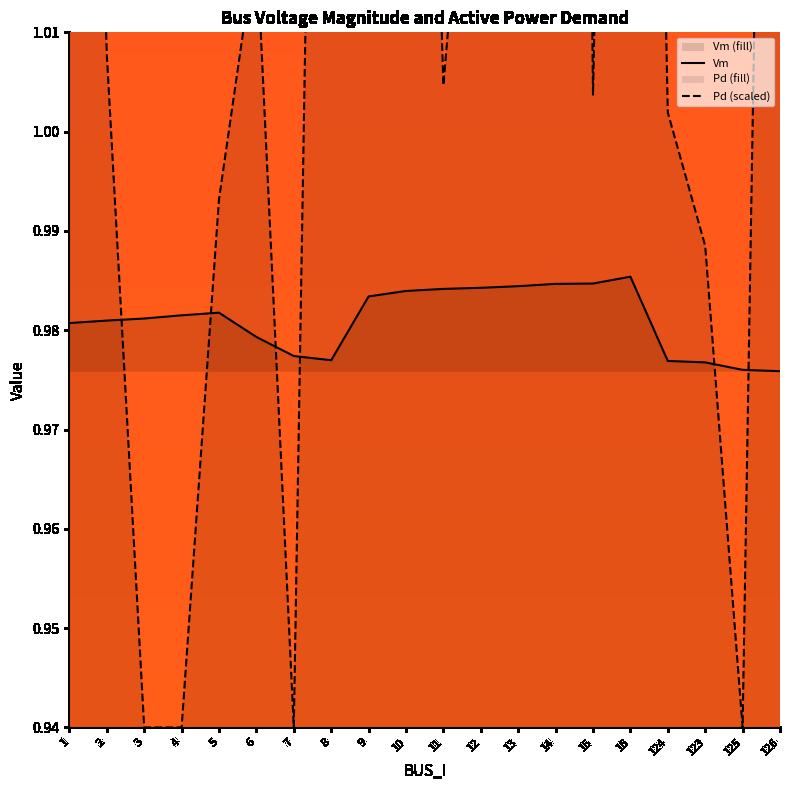

Between which two adjacent categories do Pd and Vm first intersect?

2 and 3